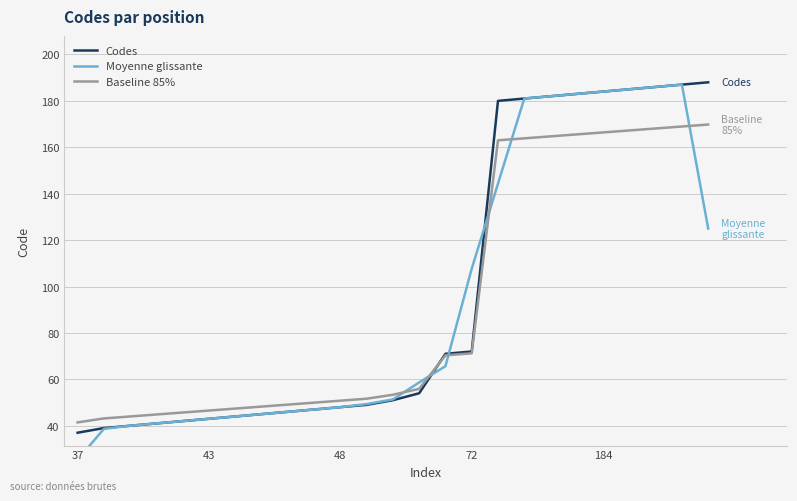

What is the difference between the maximum and minimum values in the Moyenne glissante series?

161.7